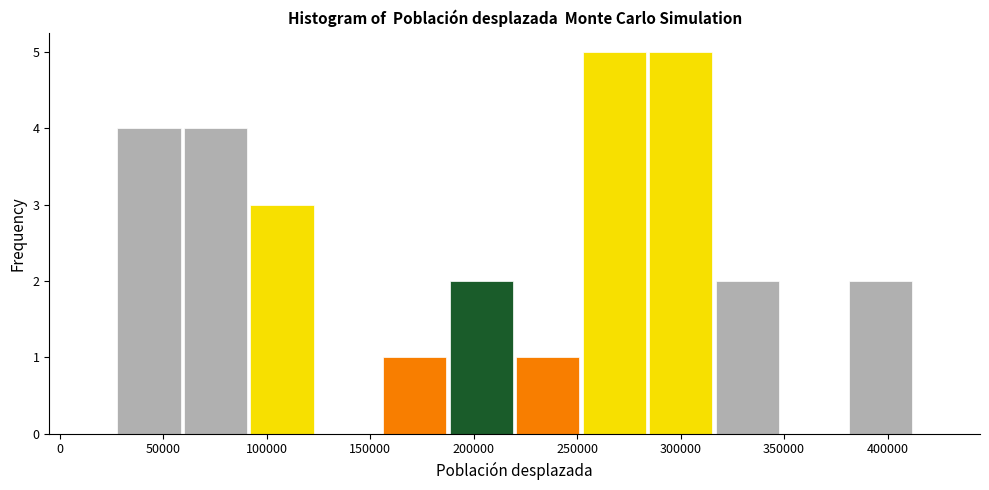

What is the height of the bar covering 60000 to 90000 on the x-axis? Neither the bar edges nor the heights are printed on the chart, so give them approximately, as read against the axes.

4